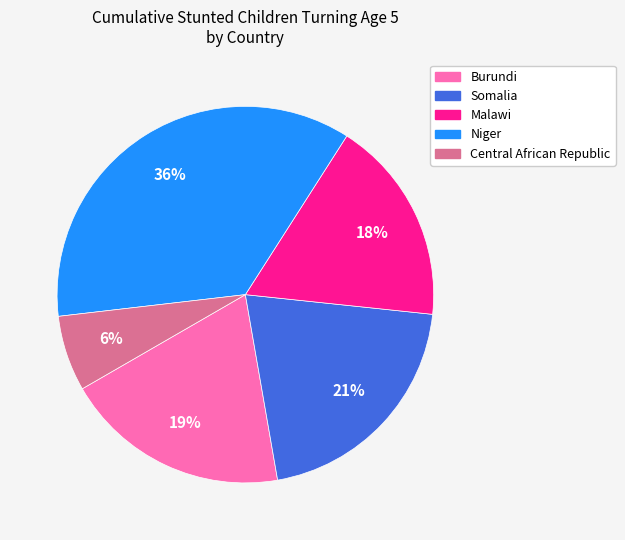

To the nearest percent, what percentage of the pie is Niger?

36%